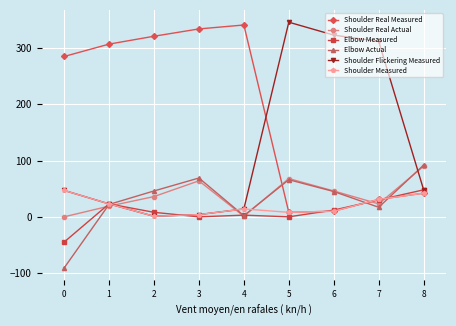

How many data points does each series have?

9